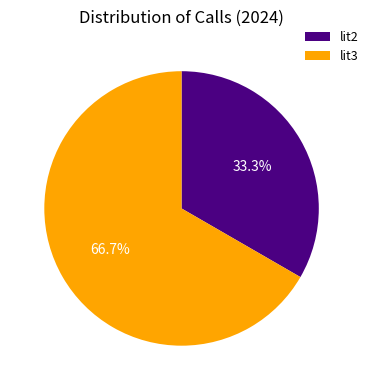

The lit2 slice represents 33% of the pie. True or false?

True